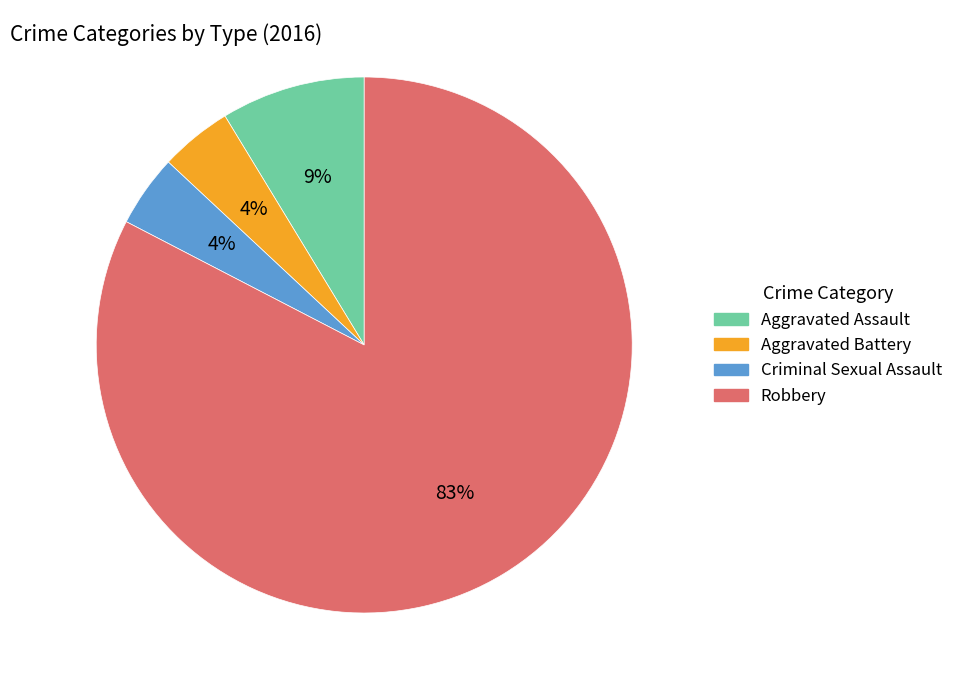

Is the sum of Aggravated Battery and Aggravated Assault greater than half?

No